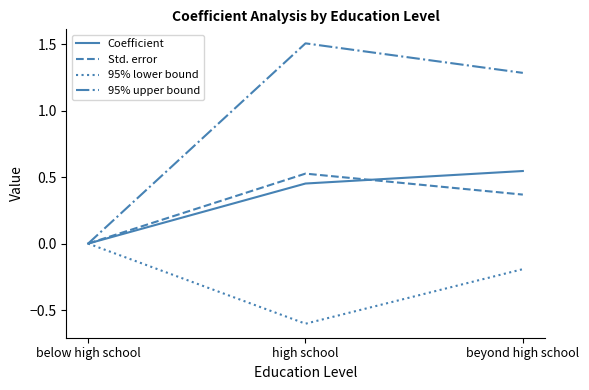

What position from the right is below high school?

3